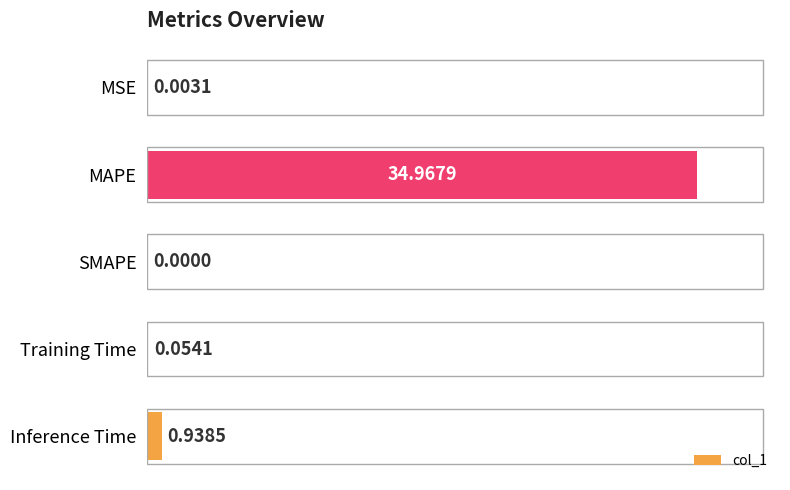

What is the sum of all values?

36.0